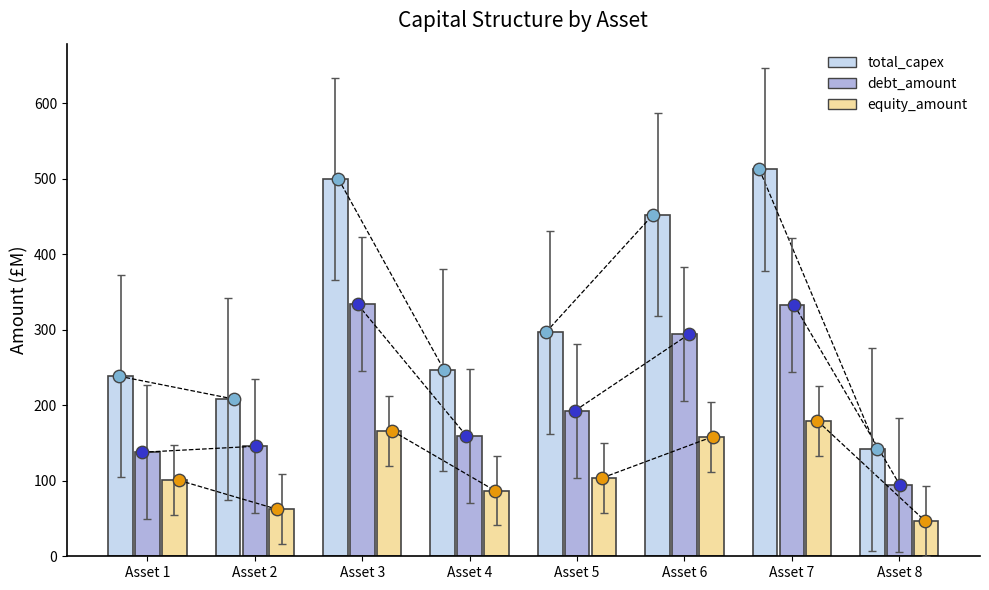

What are all the series names shown in the legend?

total_capex, debt_amount, equity_amount